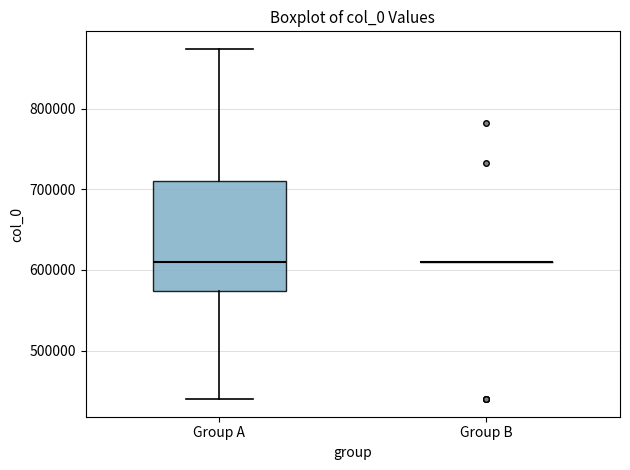

Comparing the boxes themselves (not the whiskers), which one is the tallest?

Group A